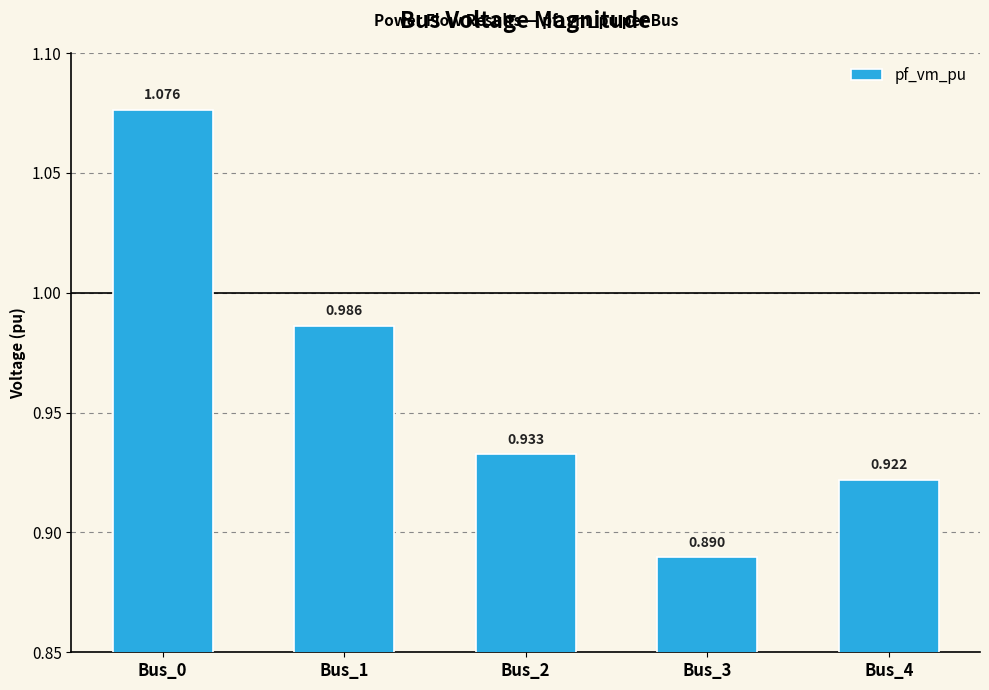

How many categories are shown in the chart?

5